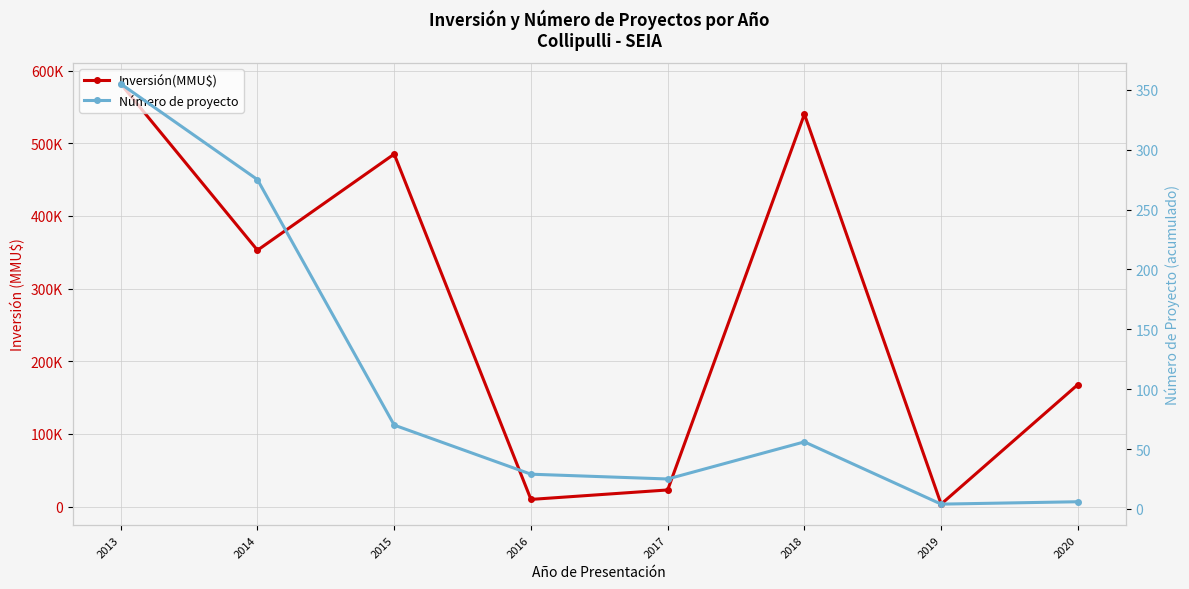

True or false: Número de proyecto and Inversión(MMU$) cross at least once.

False